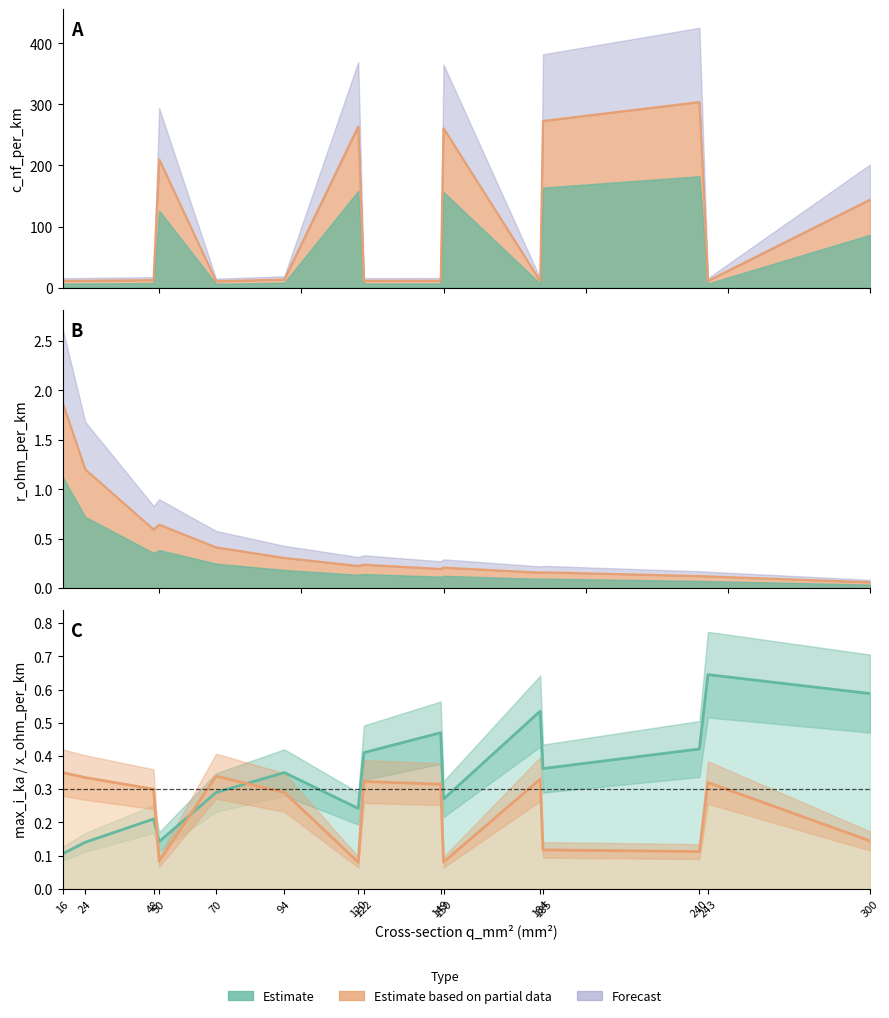

True or false: max_i_ka has more than 1 points higher than both neighbors.

True